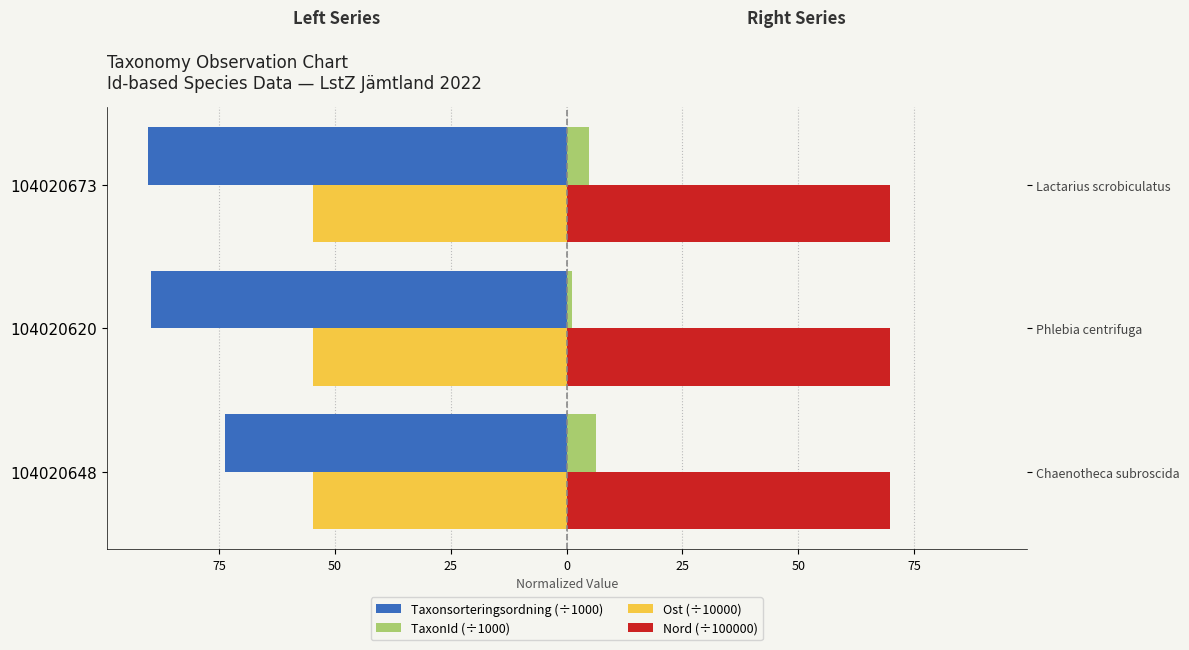

Reading right to left, transcribe all the data shown in this chart.

Taxonsorteringsordning (÷1000): -90.3	-89.8	-73.7
TaxonId (÷1000): 4.8	1.2	6.4
Ost (÷10000): -54.8	-54.8	-54.9
Nord (÷100000): 69.8	69.8	69.8